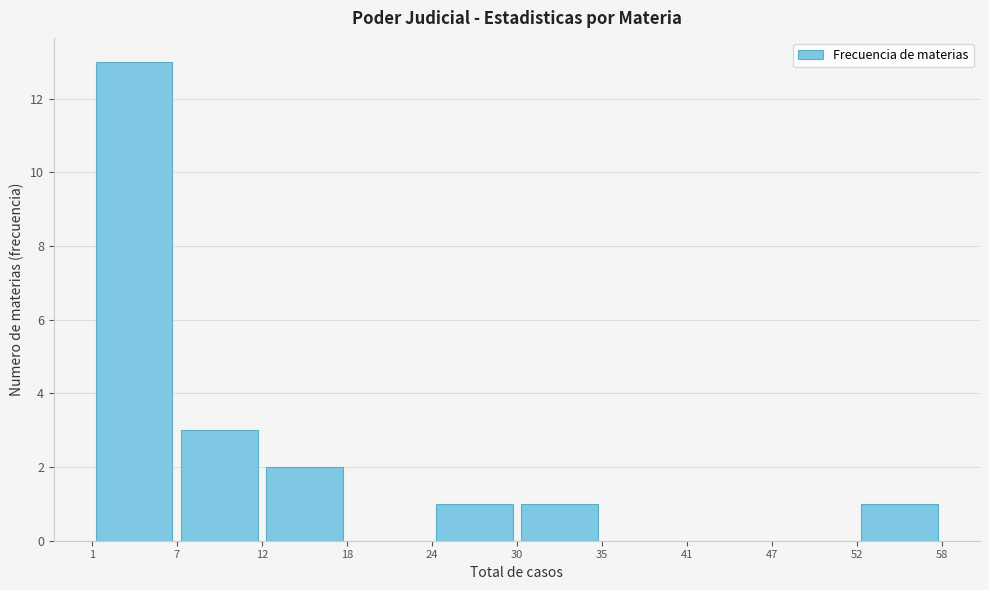

Reading left to right, list every bar in this chart as the range it spans on the x-axis followed by its height. The values are not printed on the chart, so give them approximately, as read against the axis.

1 to 7: 13
7 to 12: 3
12 to 18: 2
18 to 24: 0
24 to 30: 1
30 to 35: 1
35 to 41: 0
41 to 47: 0
47 to 52: 0
52 to 58: 1